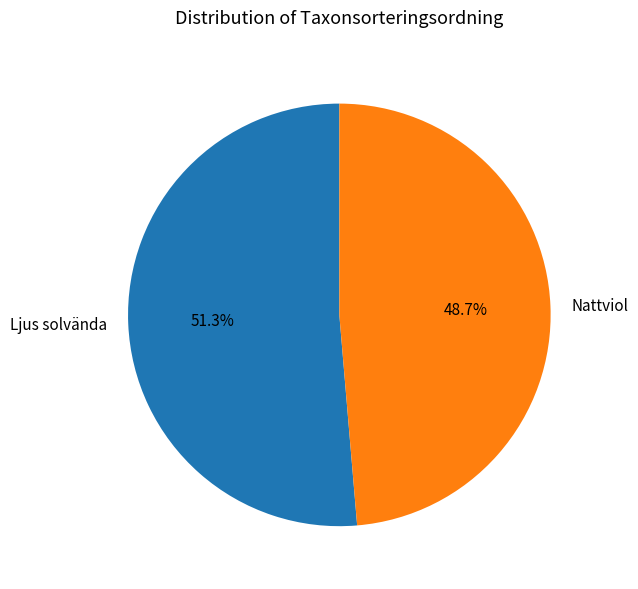

Rank the categories by value from lowest to highest.

Nattviol, Ljus solvända